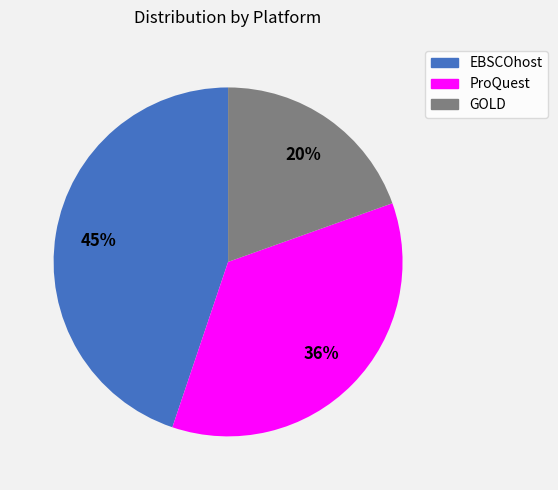

To the nearest percent, what is the difference between the ProQuest and GOLD slice percentages?

16%